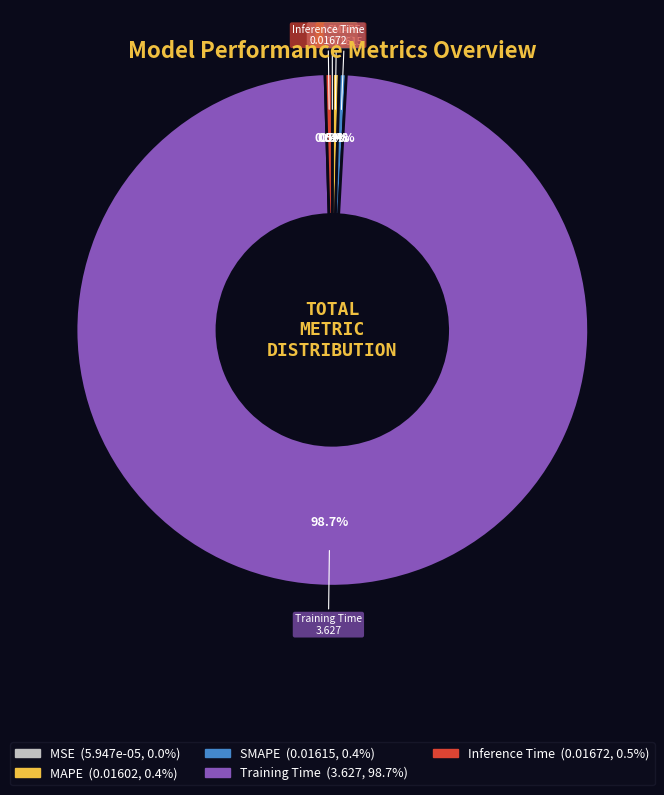

To the nearest percent, what portion does Training Time represent?

99%